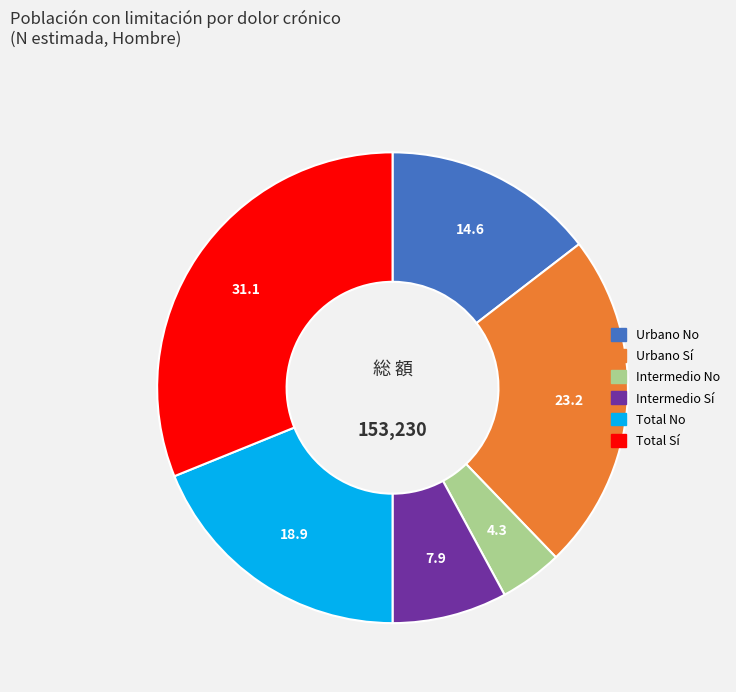

True or false: Urbano Sí accounts for 23% of the total.

True